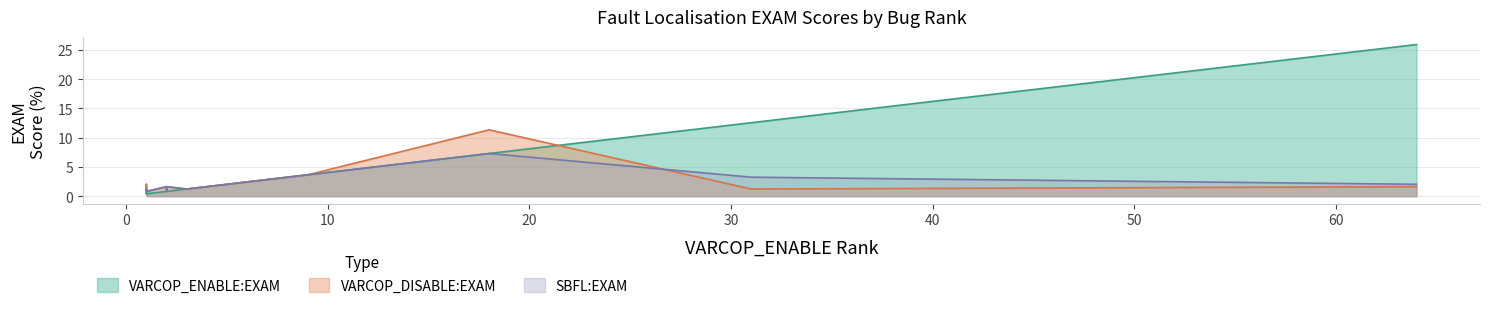

Rank the series by their maximum value, from highest to lowest.

VARCOP_ENABLE:EXAM, VARCOP_DISABLE:EXAM, SBFL:EXAM